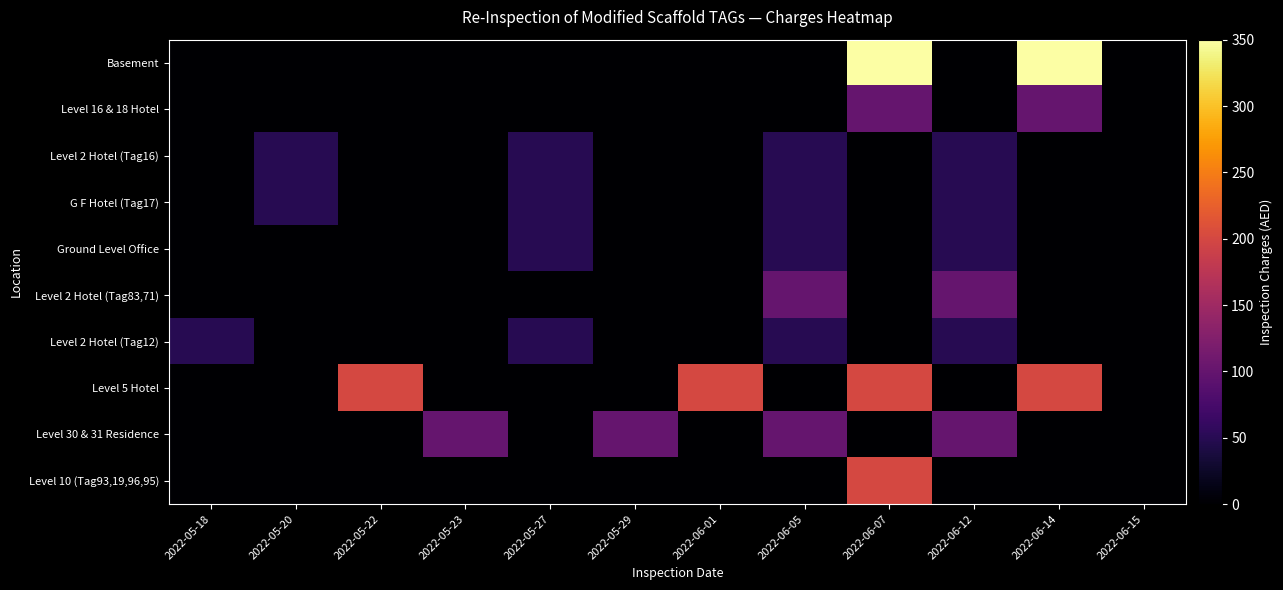

Reading right to left, what are all the values shown in this chart?

Basement: 2022-06-15=0	2022-06-14=350	2022-06-12=0	2022-06-07=350	2022-06-05=0	2022-06-01=0	2022-05-29=0	2022-05-27=0	2022-05-23=0	2022-05-22=0	2022-05-20=0	2022-05-18=0
Level 16 & 18 Hotel: 2022-06-15=0	2022-06-14=100	2022-06-12=0	2022-06-07=100	2022-06-05=0	2022-06-01=0	2022-05-29=0	2022-05-27=0	2022-05-23=0	2022-05-22=0	2022-05-20=0	2022-05-18=0
Level 2 Hotel (Tag16): 2022-06-15=0	2022-06-14=0	2022-06-12=50	2022-06-07=0	2022-06-05=50	2022-06-01=0	2022-05-29=0	2022-05-27=50	2022-05-23=0	2022-05-22=0	2022-05-20=50	2022-05-18=0
G F Hotel (Tag17): 2022-06-15=0	2022-06-14=0	2022-06-12=50	2022-06-07=0	2022-06-05=50	2022-06-01=0	2022-05-29=0	2022-05-27=50	2022-05-23=0	2022-05-22=0	2022-05-20=50	2022-05-18=0
Ground Level Office: 2022-06-15=0	2022-06-14=0	2022-06-12=50	2022-06-07=0	2022-06-05=50	2022-06-01=0	2022-05-29=0	2022-05-27=50	2022-05-23=0	2022-05-22=0	2022-05-20=0	2022-05-18=0
Level 2 Hotel (Tag83,71): 2022-06-15=0	2022-06-14=0	2022-06-12=100	2022-06-07=0	2022-06-05=100	2022-06-01=0	2022-05-29=0	2022-05-27=0	2022-05-23=0	2022-05-22=0	2022-05-20=0	2022-05-18=0
Level 2 Hotel (Tag12): 2022-06-15=0	2022-06-14=0	2022-06-12=50	2022-06-07=0	2022-06-05=50	2022-06-01=0	2022-05-29=0	2022-05-27=50	2022-05-23=0	2022-05-22=0	2022-05-20=0	2022-05-18=50
Level 5 Hotel: 2022-06-15=0	2022-06-14=200	2022-06-12=0	2022-06-07=200	2022-06-05=0	2022-06-01=200	2022-05-29=0	2022-05-27=0	2022-05-23=0	2022-05-22=200	2022-05-20=0	2022-05-18=0
Level 30 & 31 Residence: 2022-06-15=0	2022-06-14=0	2022-06-12=100	2022-06-07=0	2022-06-05=100	2022-06-01=0	2022-05-29=100	2022-05-27=0	2022-05-23=100	2022-05-22=0	2022-05-20=0	2022-05-18=0
Level 10 (Tag93,19,96,95): 2022-06-15=0	2022-06-14=0	2022-06-12=0	2022-06-07=200	2022-06-05=0	2022-06-01=0	2022-05-29=0	2022-05-27=0	2022-05-23=0	2022-05-22=0	2022-05-20=0	2022-05-18=0